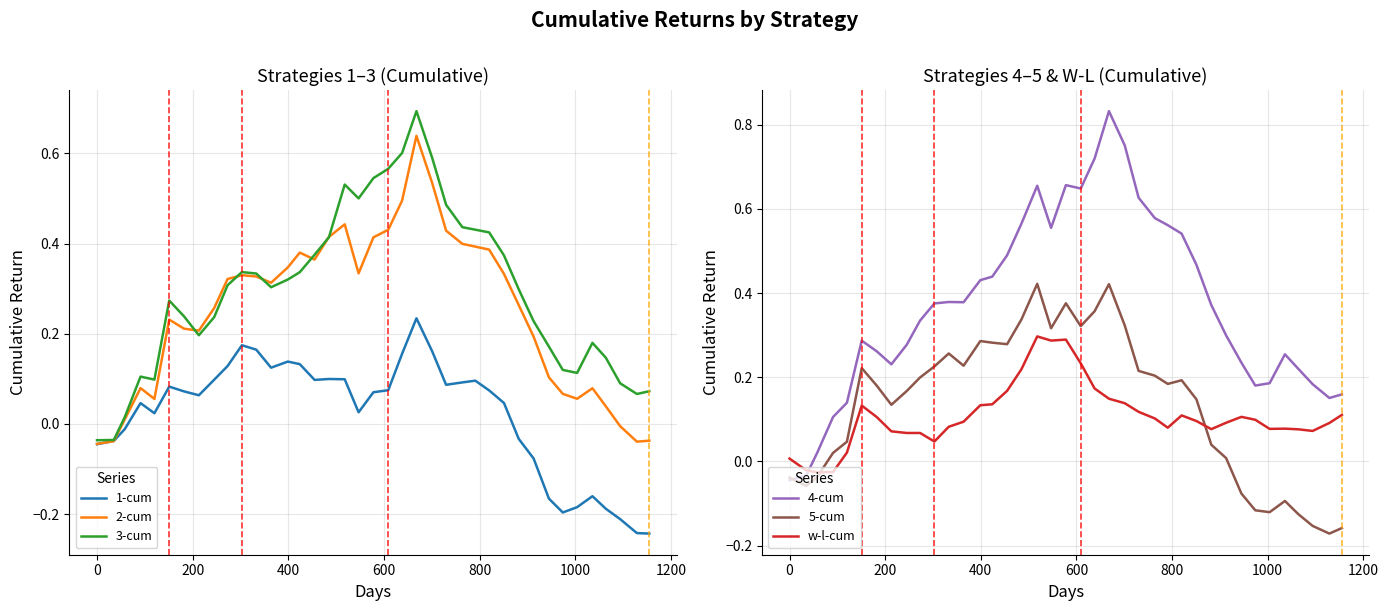

How many times do w-l-cum and 4-cum cross each other?

1